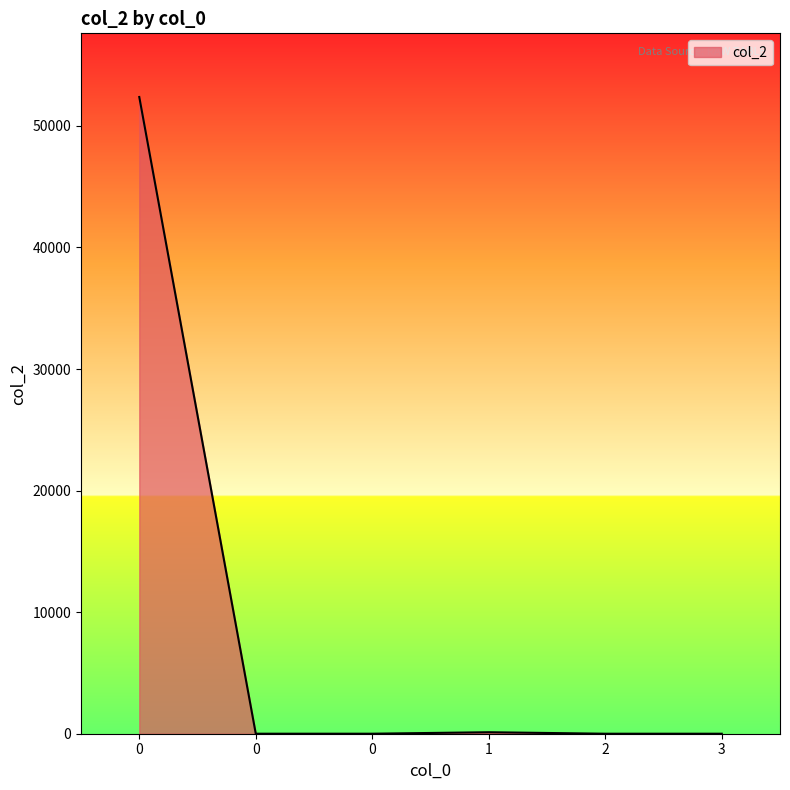

Where is the first local maximum?

1